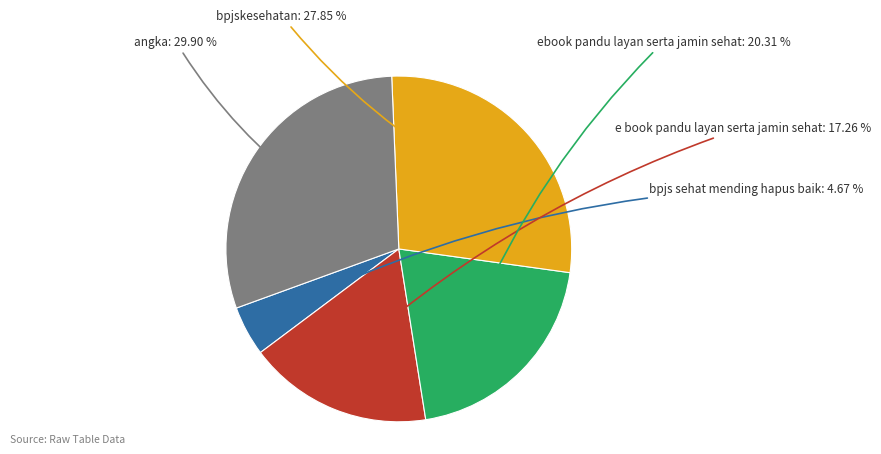

How many slices are in this pie chart?

5